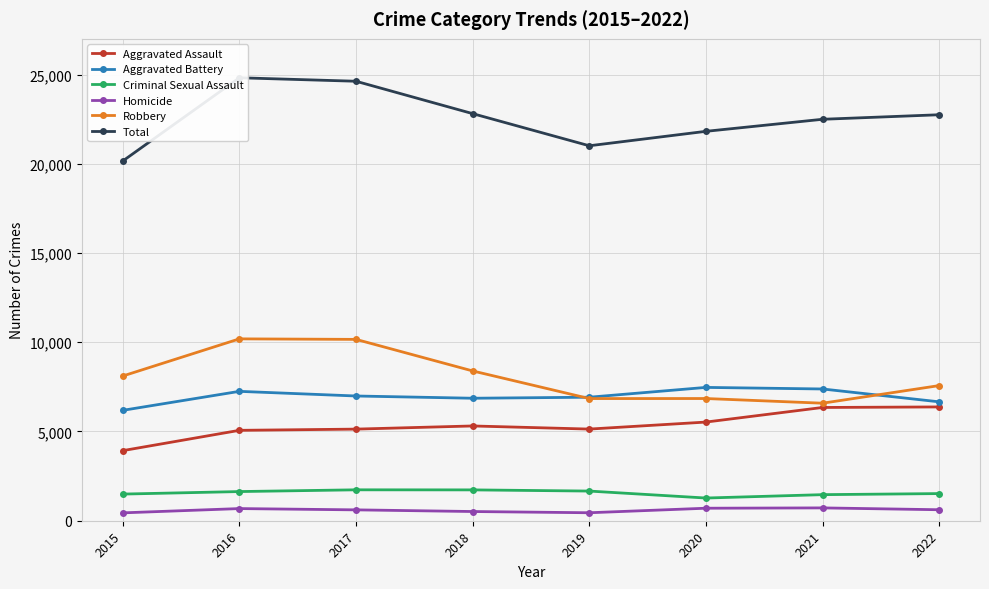

Is it true that Aggravated Battery equals 7249 at 2016?

True